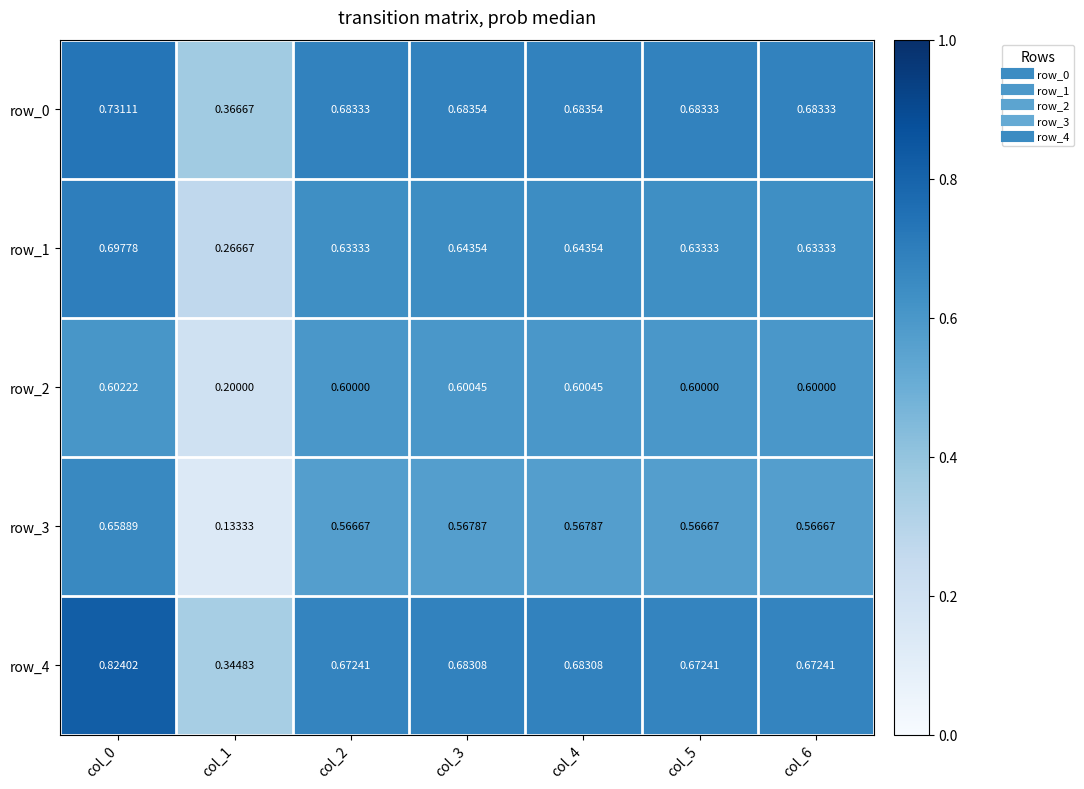

Rank the categories by row_2 value from highest to lowest.

col_0, col_3, col_4, col_2, col_5, col_6, col_1